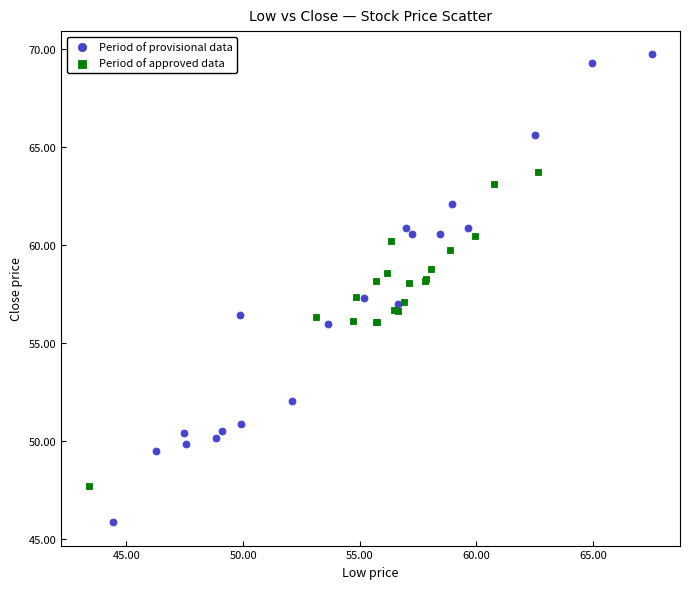

What are all the series names shown in the legend?

Period of provisional data, Period of approved data